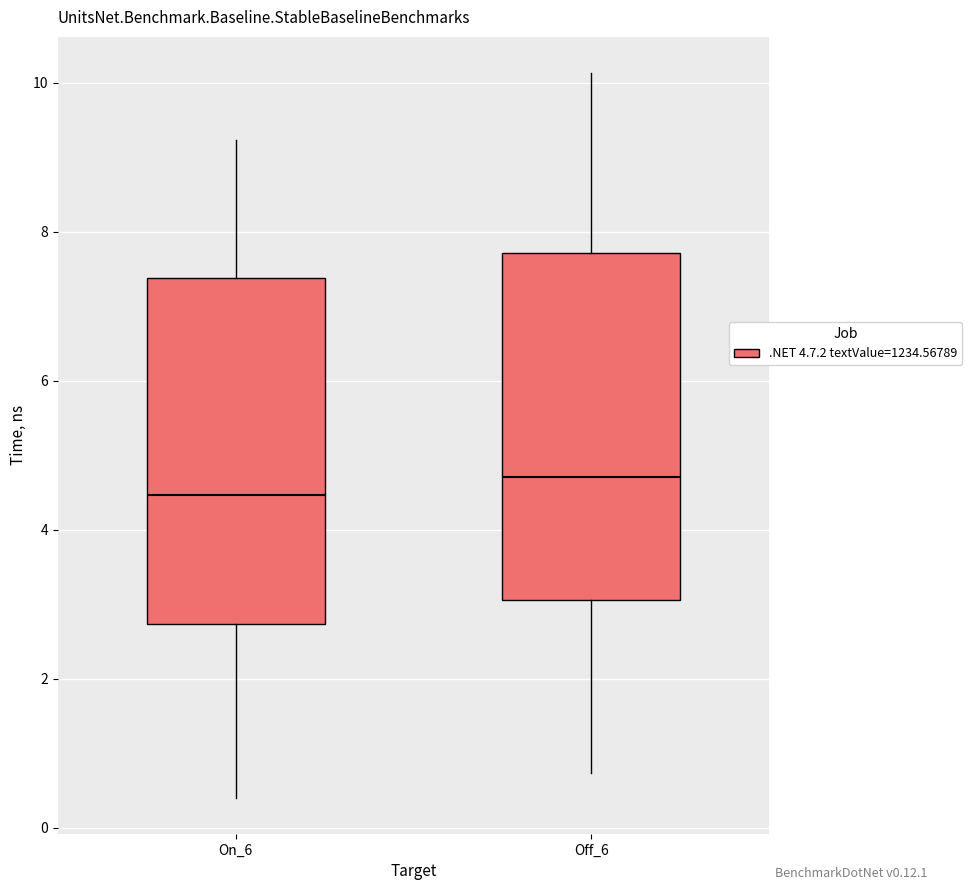

Which box's median line is the highest?

Off_6